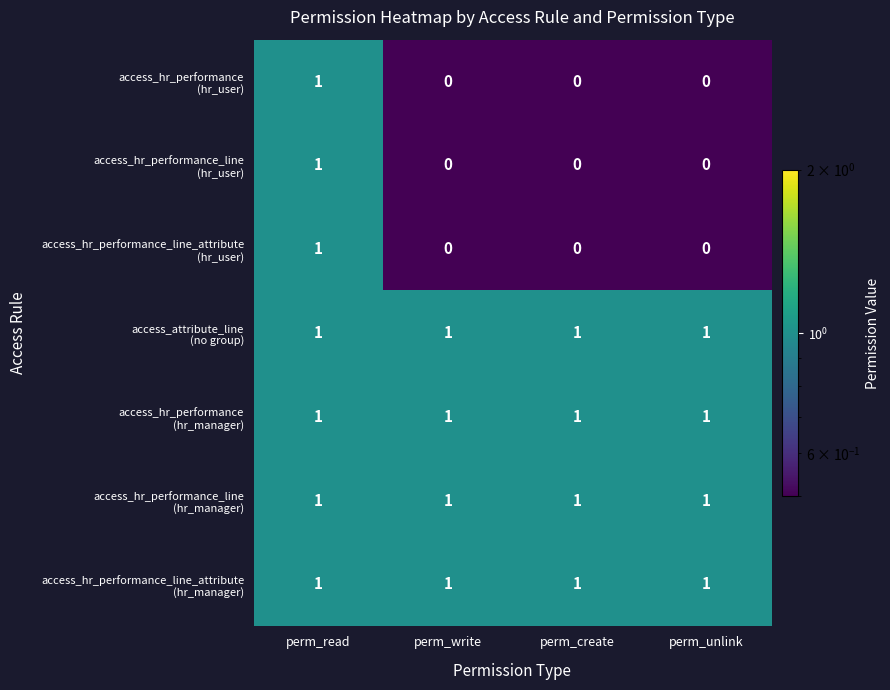

What is the smallest value displayed?

0